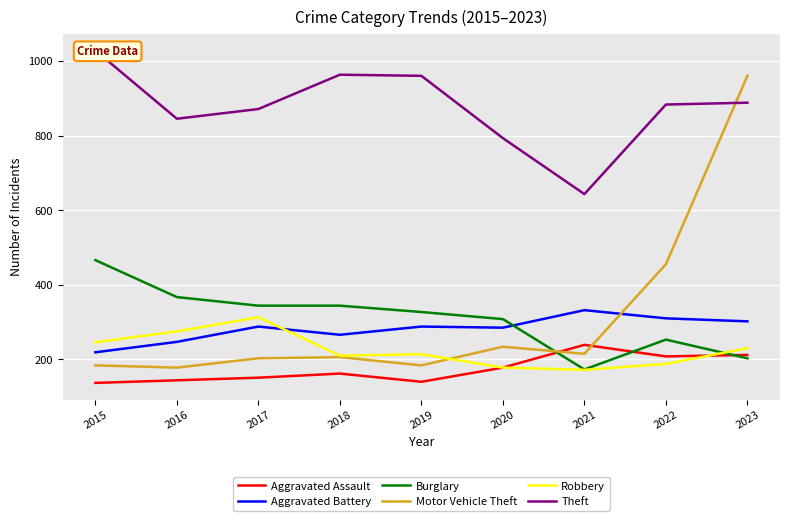

What is the total value across all series at 2018?

2151